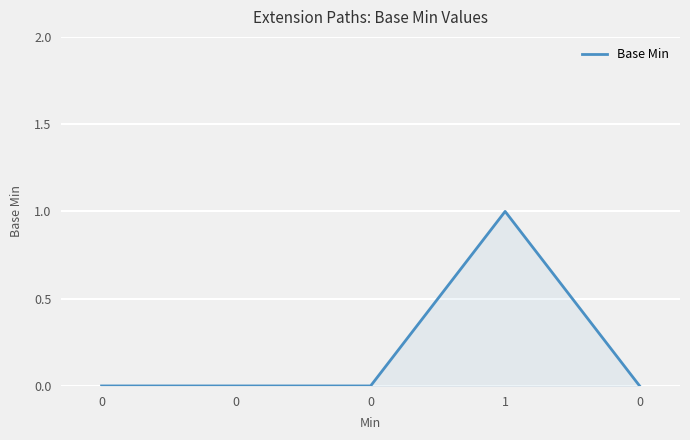

How many distinct data groups are displayed?

1